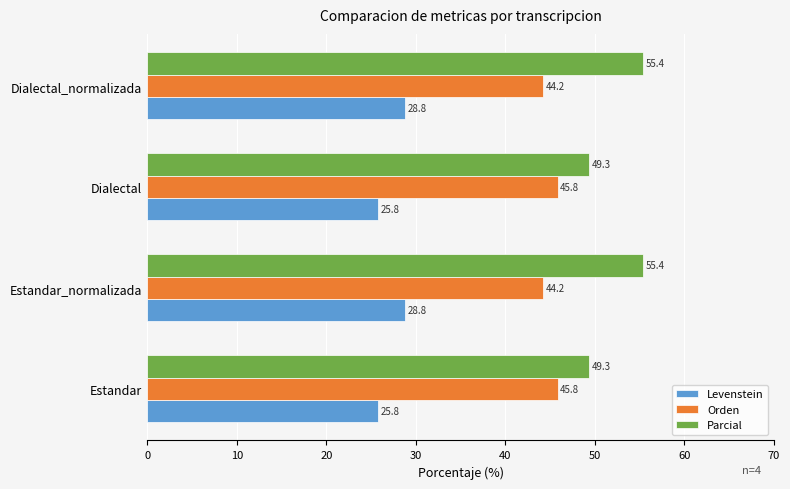

Rank the series by their maximum value, from lowest to highest.

Levenstein, Orden, Parcial